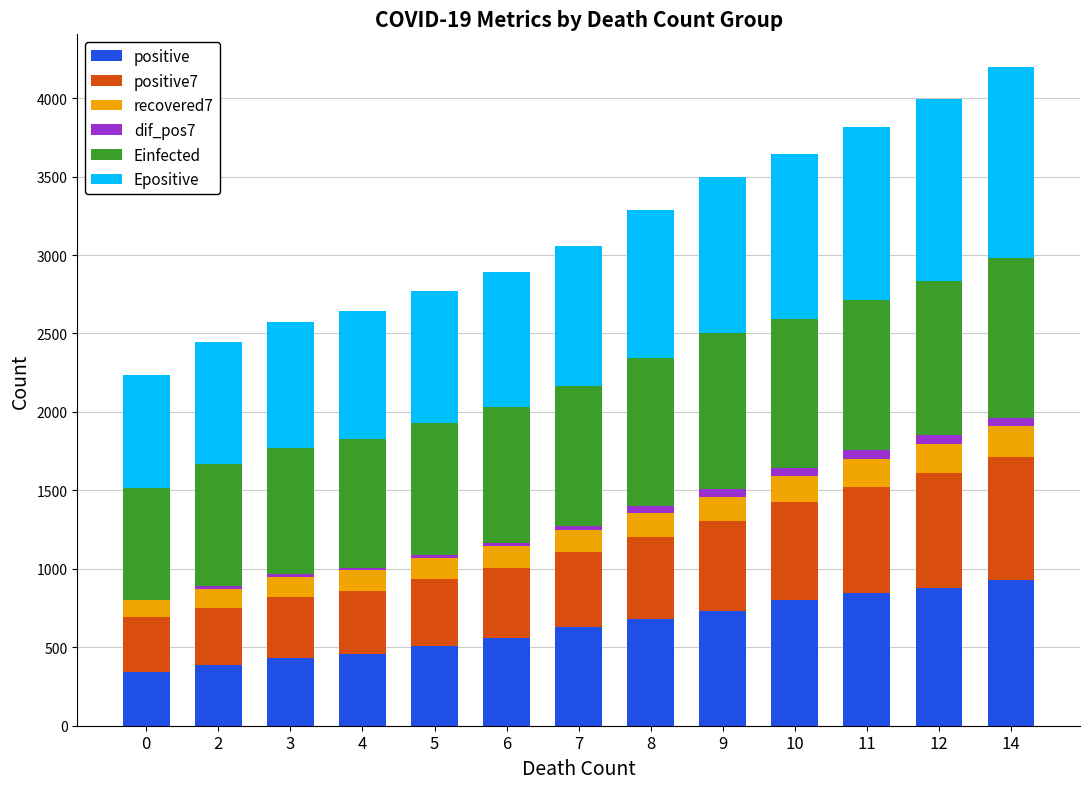

Where does the Epositive series first go above 892?

7